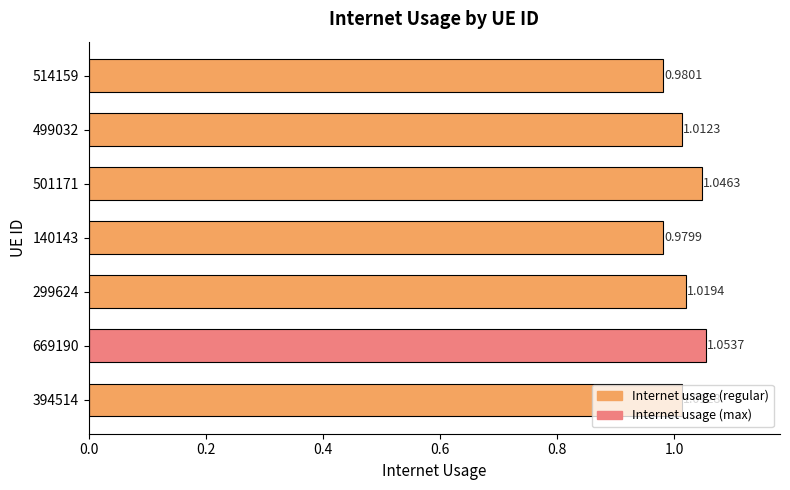

Rank the categories by value from lowest to highest.

140143, 514159, 499032, 394514, 299624, 501171, 669190